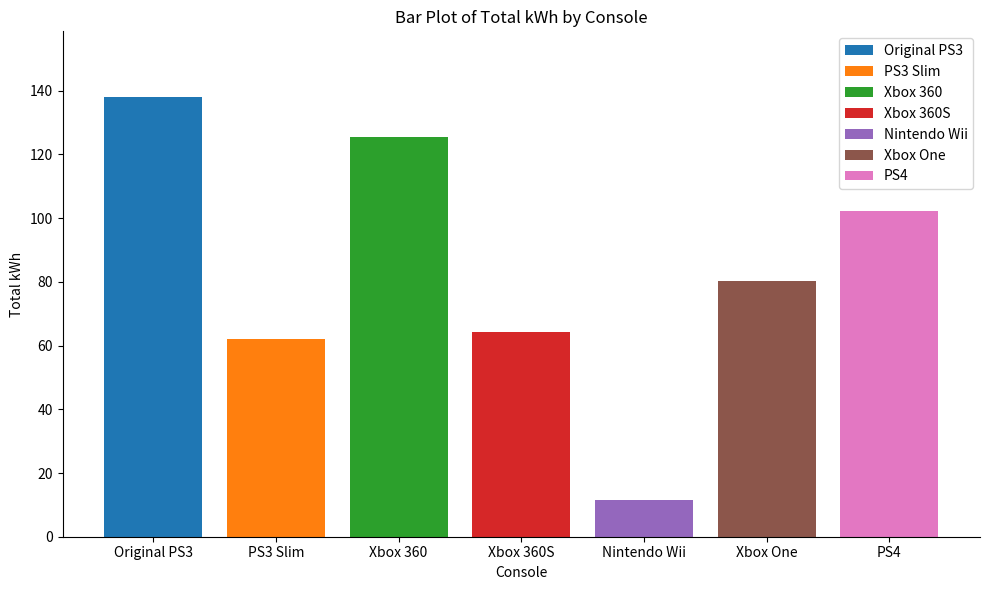

Rank the categories by Xbox 360 value from lowest to highest.

Xbox 360S